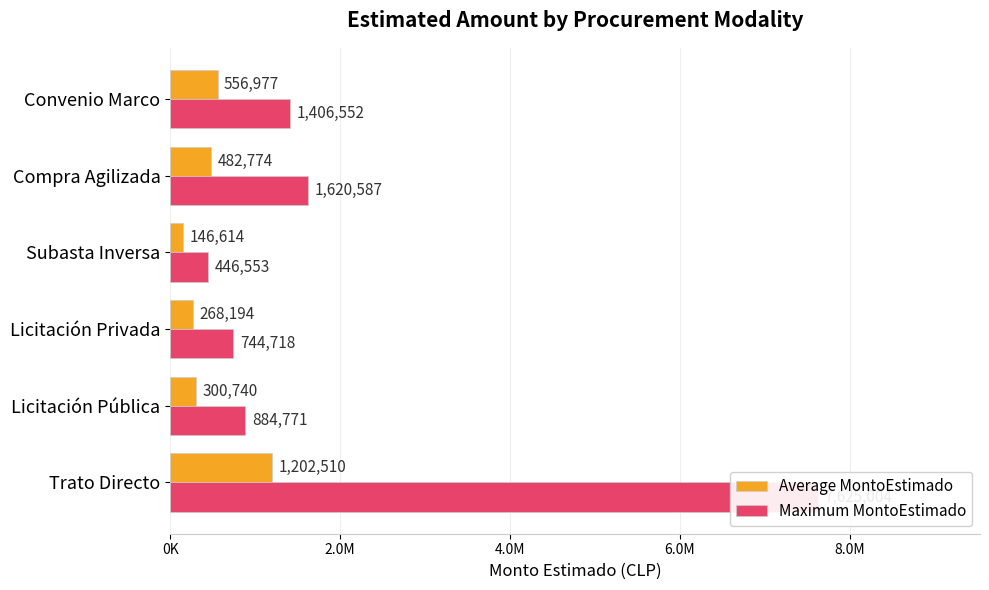

Reading right to left, extract all data points from this chart.

Average MontoEstimado: 556977	482774	146614	268194	300740	1202510
Maximum MontoEstimado: 1406552	1620587	446553	744718	884771	7625004